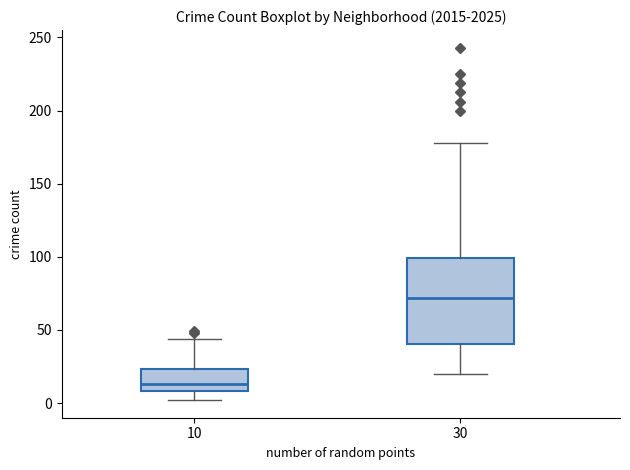

Which box's median line is the highest?

30